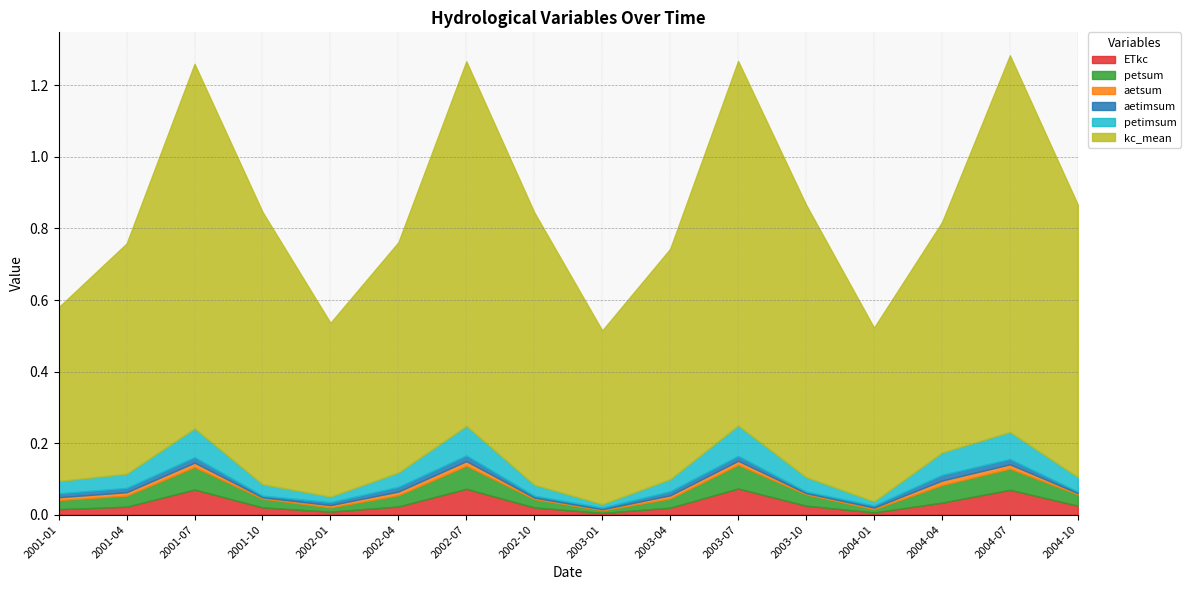

Does the chart have visible grid lines?

Yes